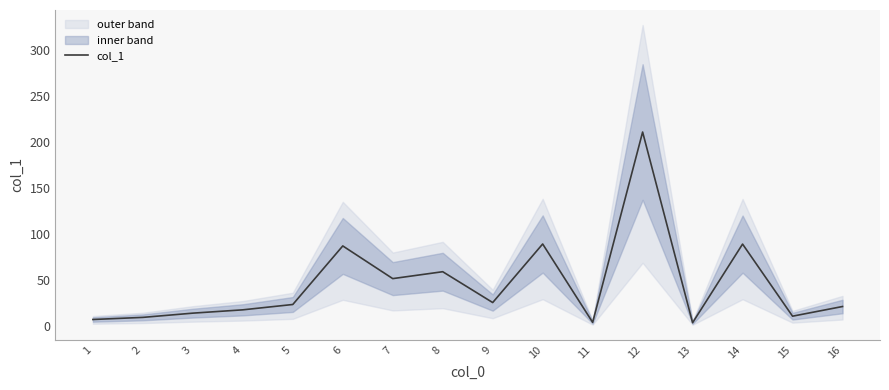

What is the difference between the maximum and minimum values?

207.1